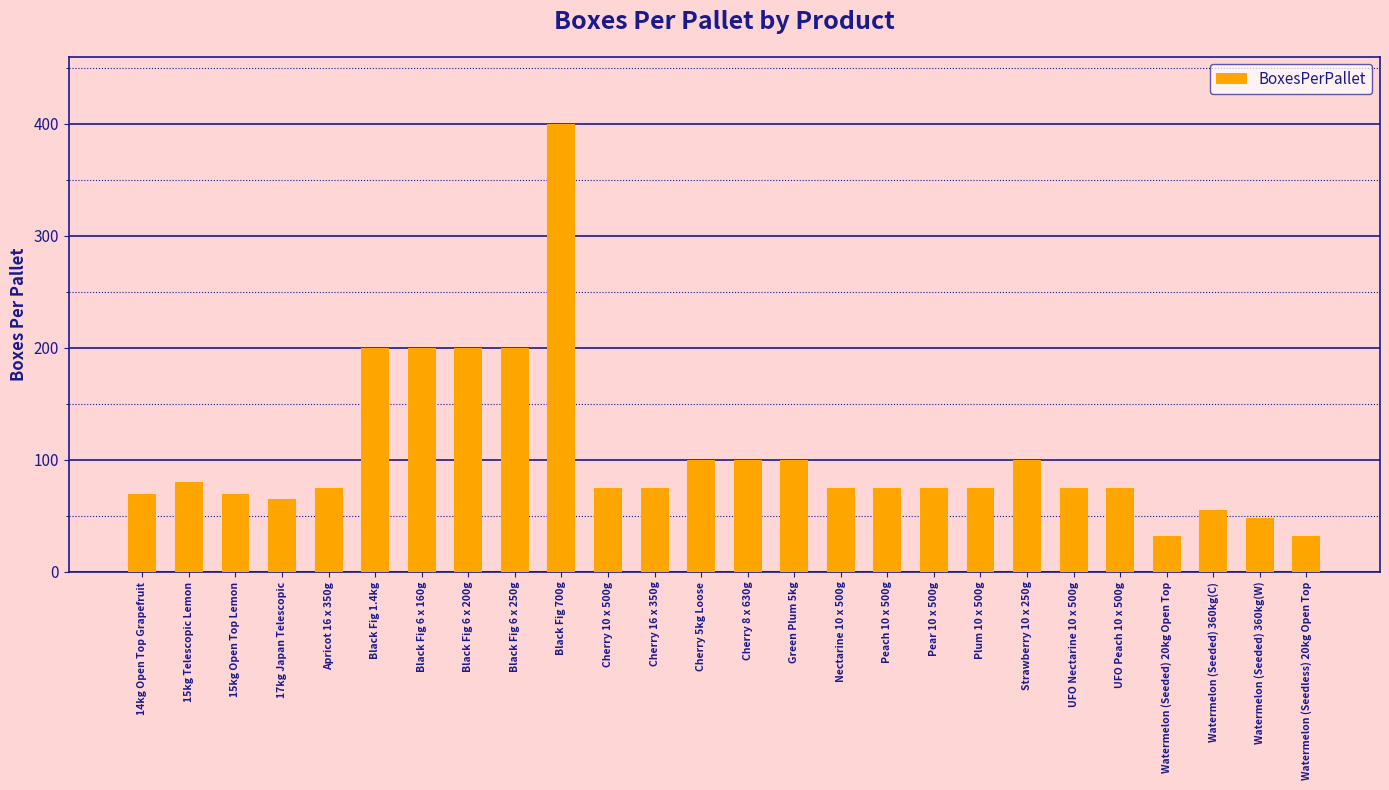

How many series are shown in this chart?

1